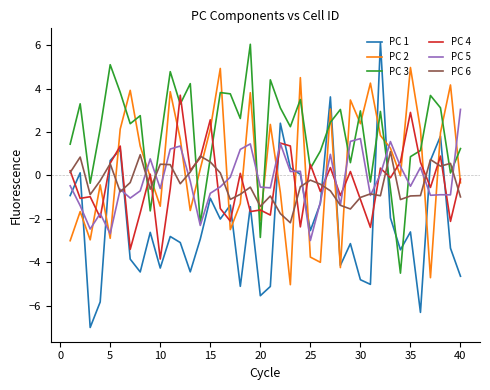

Which series has the largest total across all categories?

PC 3